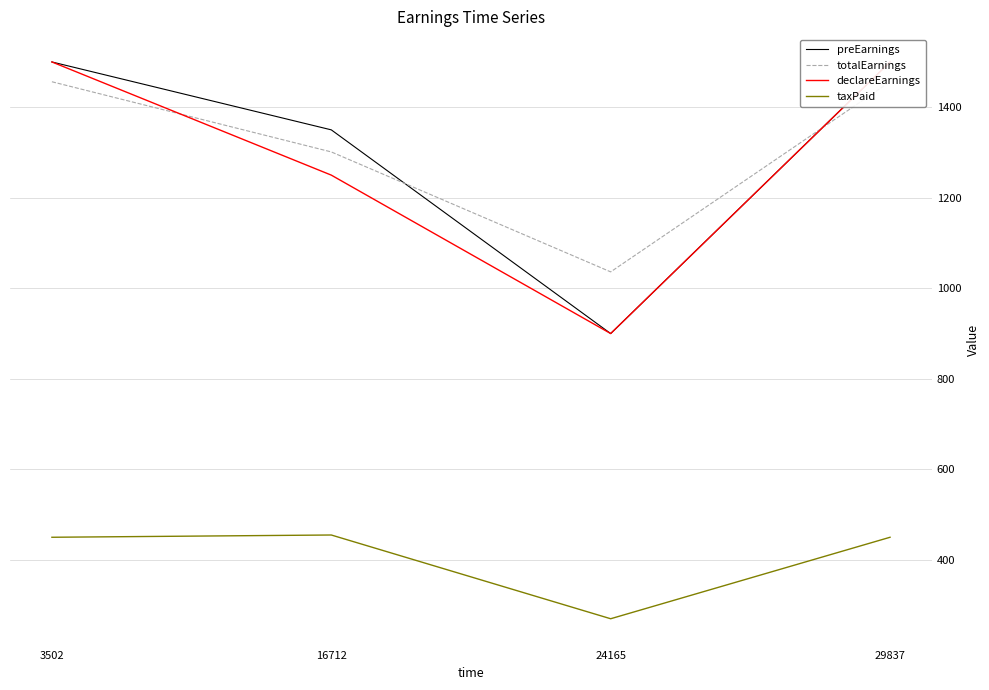

What is the value of the taxPaid point at the 2nd from the left?

455.0